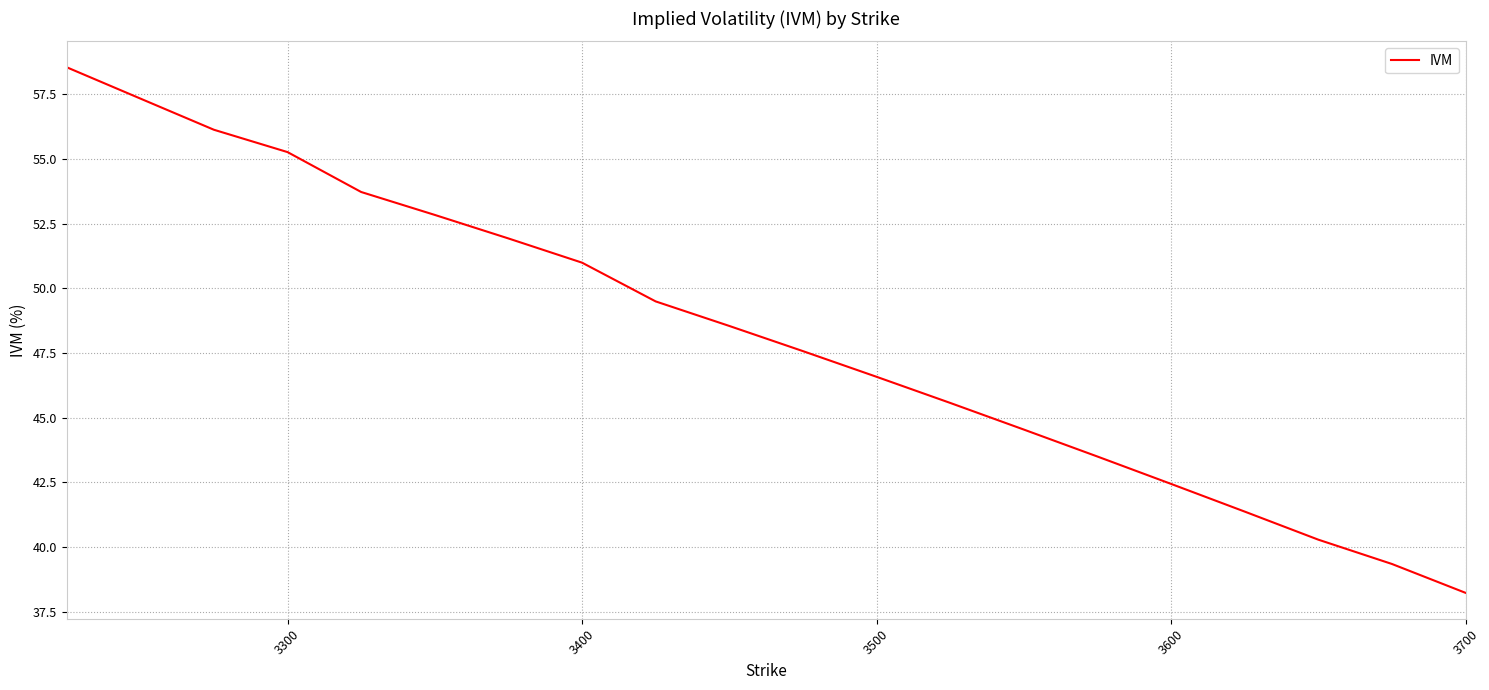

How many values are below 48?

10